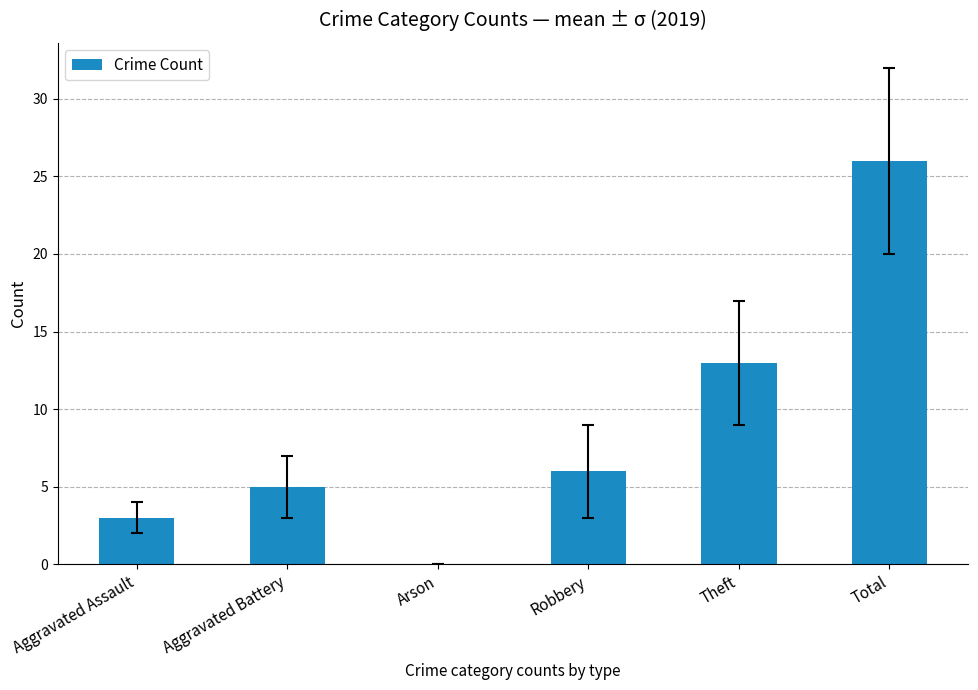

True or false: the data shows 1 at Aggravated Battery.

False